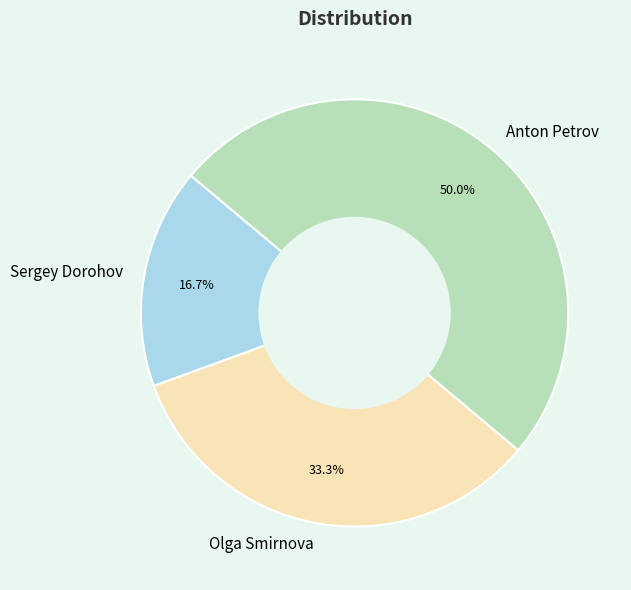

What is the smallest slice in the pie chart?

Sergey Dorohov